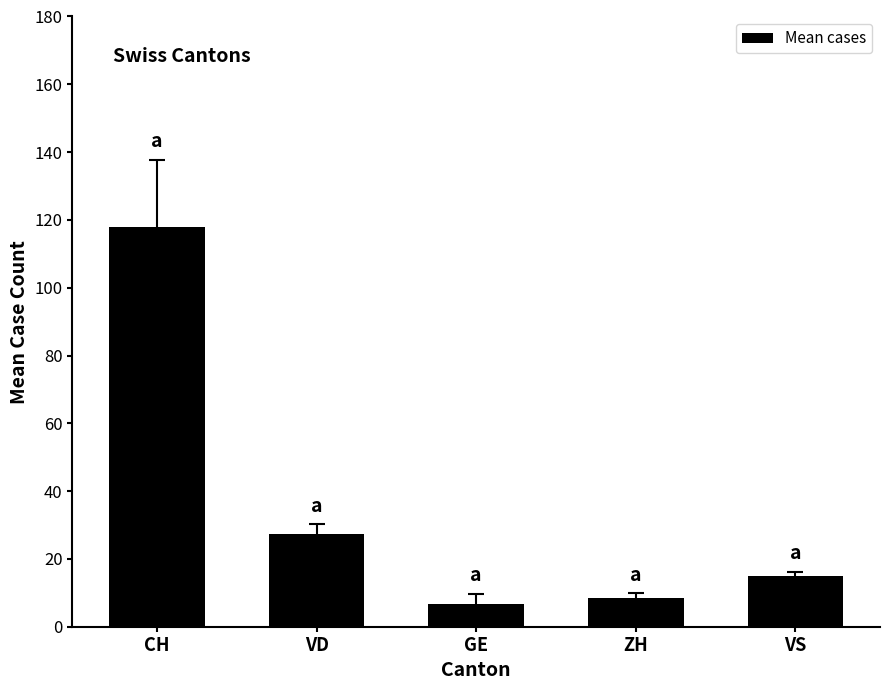

What is the minimum value shown in the chart?

6.6